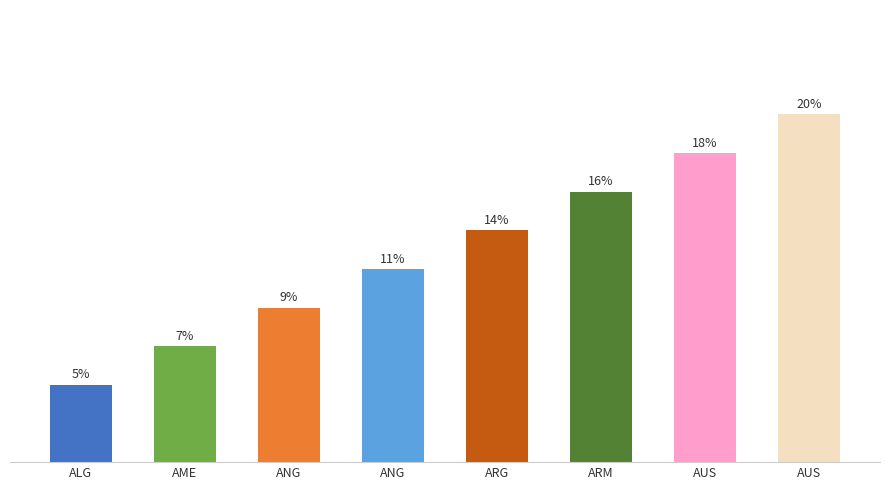

What is the ratio of the value at ALG to the value at ARM?

0.3